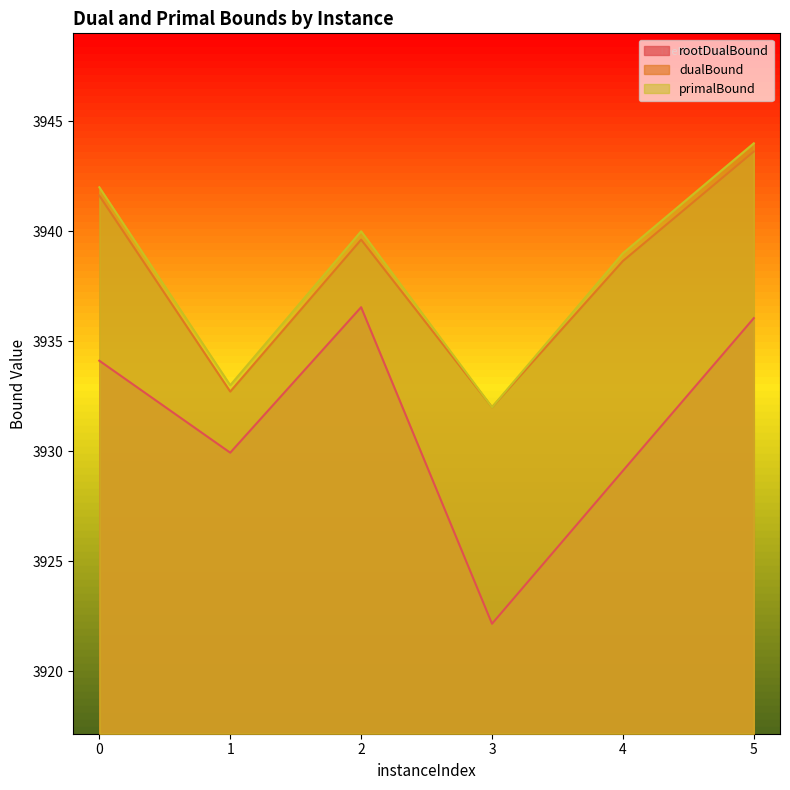

True or false: dualBound and primalBound cross at least once.

False